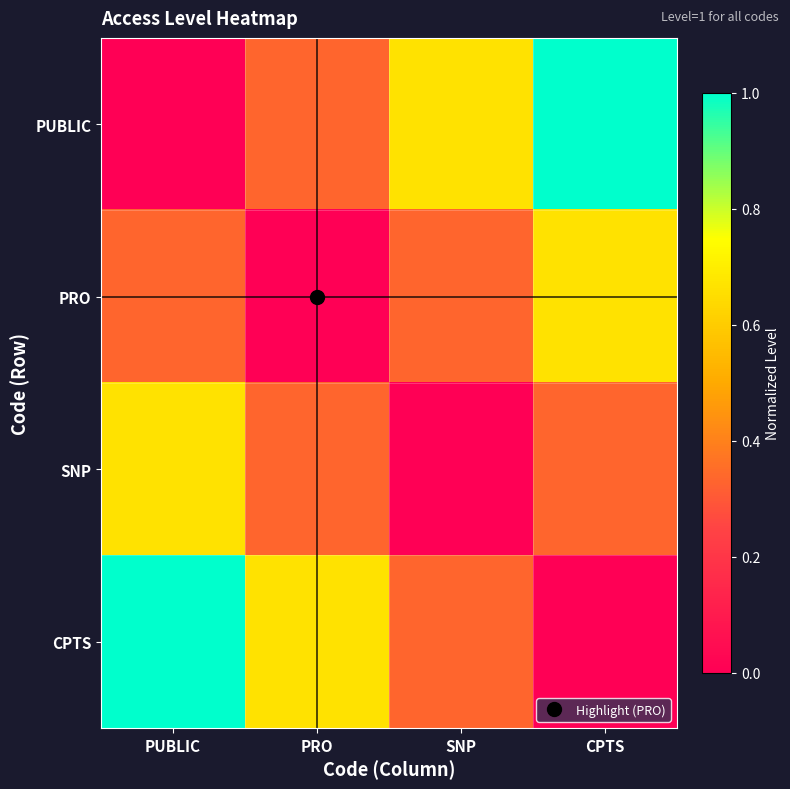

Between PUBLIC and CPTS, which series saw the biggest shift?

PUBLIC